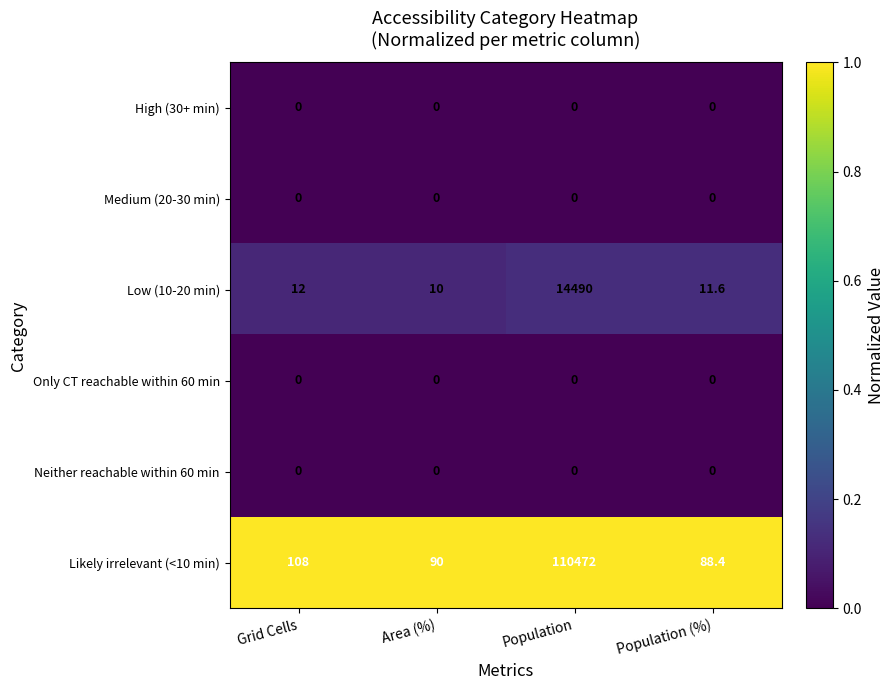

What is the spread (max minus min) of values at Grid Cells?

108.0